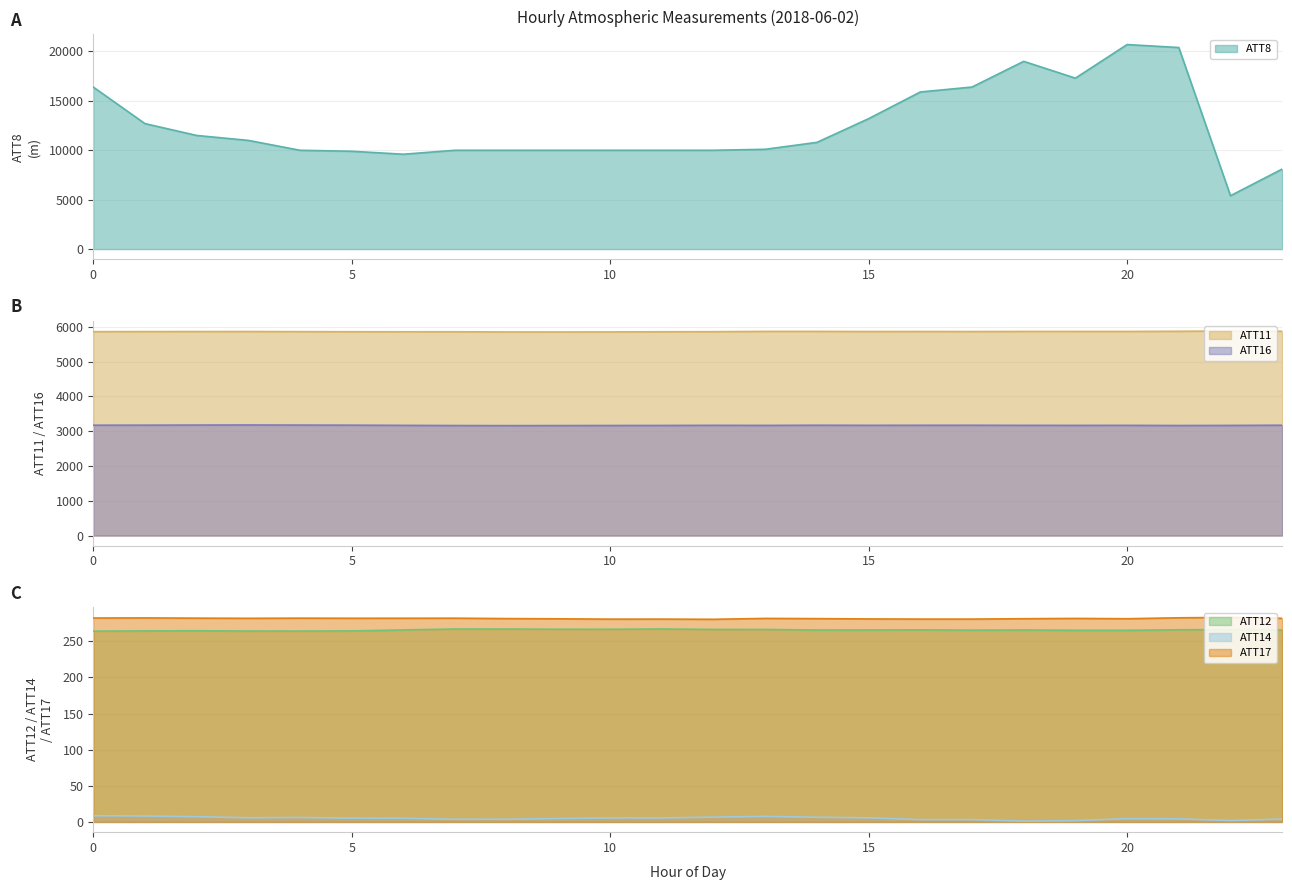

Reading right to left, extract all data points from this chart.

ATT8: 23=8100.0	22=5400.0	21=20400.0	20=20700.0	19=17300.0	18=19000.0	17=16400.0	16=15900.0	15=13200.0	14=10800.0	13=10100.0	12=10000.0	11=10000.0	10=10000.0	9=10000.0	8=10000.0	7=10000.0	6=9600.0	5=9900.0	4=10000.0	3=11000.0	2=11500.0	1=12700.0	0=16400.0
ATT11: 23=5876.8	22=5883.8	21=5875.3	20=5870.8	19=5870.9	18=5870.9	17=5867.9	16=5869.8	15=5869.0	14=5872.1	13=5872.2	12=5863.9	11=5861.3	10=5857.4	9=5855.7	8=5856.3	7=5861.1	6=5860.8	5=5862.2	4=5865.1	3=5868.8	2=5868.1	1=5867.1	0=5864.5
ATT12: 23=265.6	22=266.1	21=265.9	20=265.2	19=265.2	18=265.6	17=265.4	16=265.7	15=265.6	14=265.5	13=266.3	12=266.3	11=267.0	10=266.6	9=266.6	8=266.9	7=266.9	6=265.7	5=264.3	4=264.0	3=264.1	2=264.5	1=264.3	0=264.0
ATT14: 23=4.0	22=1.9	21=4.3	20=4.5	19=1.8	18=1.1	17=3.2	16=3.2	15=5.7	14=6.5	13=7.7	12=6.6	11=5.5	10=5.6	9=4.7	8=3.7	7=3.7	6=5.1	5=5.2	4=6.2	3=5.8	2=7.2	1=8.2	0=8.6
ATT16: 23=3172.9	22=3167.2	21=3164.6	20=3169.1	19=3168.4	18=3169.4	17=3172.0	16=3171.4	15=3170.2	14=3172.6	13=3167.8	12=3169.9	11=3166.3	10=3164.8	9=3163.1	8=3161.5	7=3163.8	6=3168.8	5=3174.6	4=3177.2	3=3180.4	2=3177.9	1=3174.6	0=3173.8
ATT17: 23=281.8	22=282.9	21=282.4	20=281.1	19=281.6	18=281.2	17=280.6	16=280.7	15=280.9	14=281.3	13=281.6	12=280.4	11=280.6	10=280.6	9=281.0	8=281.3	7=281.9	6=281.8	5=281.8	4=281.9	3=281.7	2=281.9	1=282.2	0=282.1